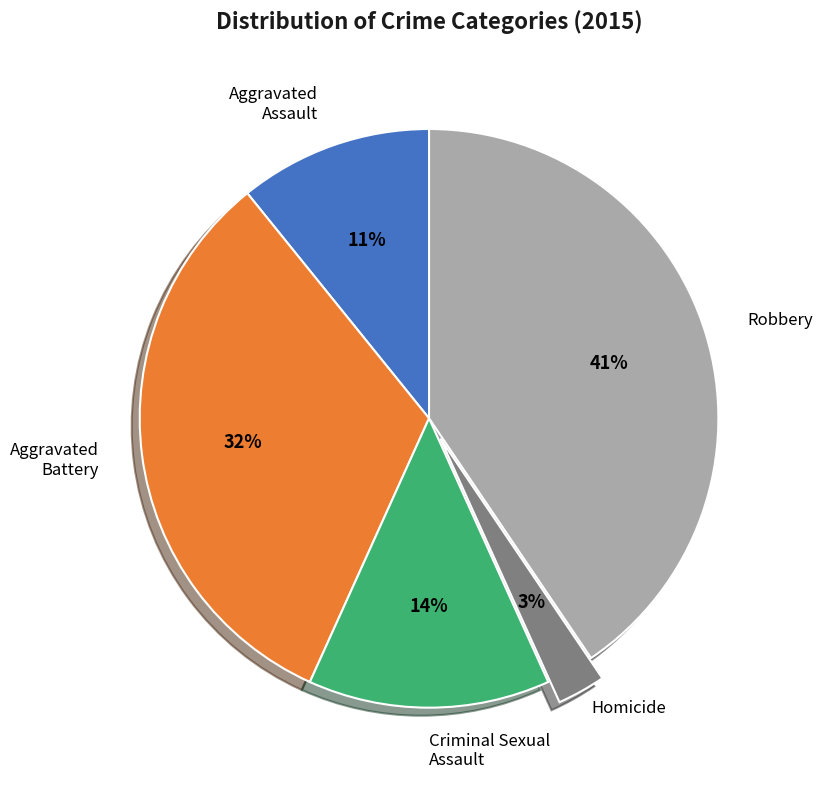

To the nearest percent, what is the difference between the largest and smallest slice percentages?

38%